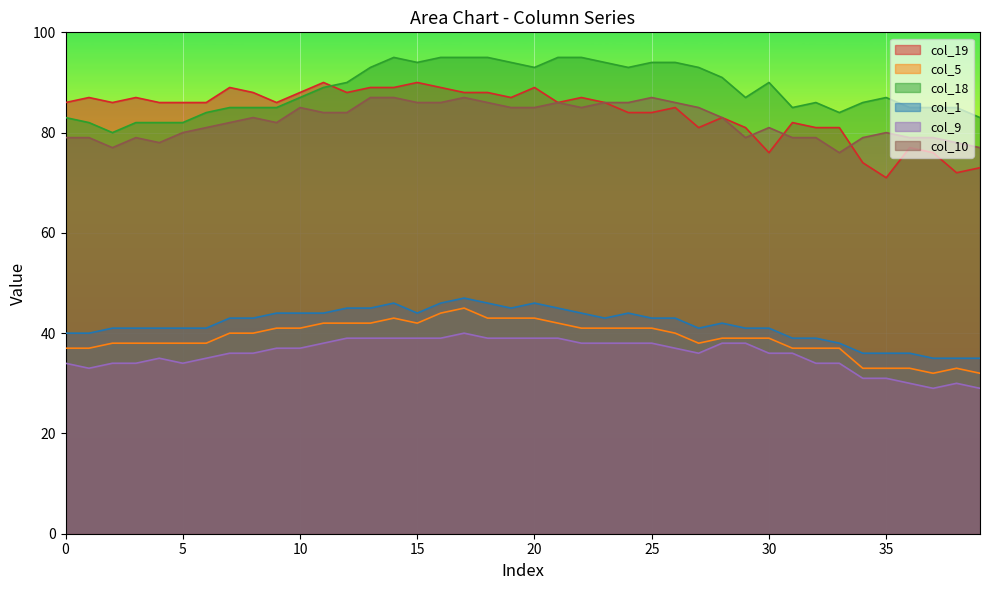

How many lines are shown in the chart?

6